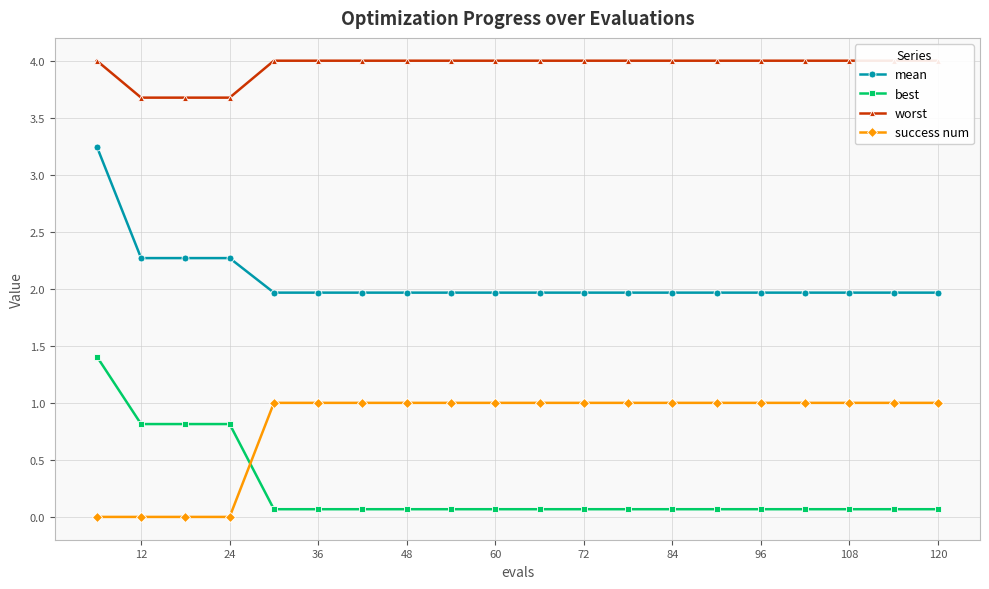

The success num series shows 0.0 at 24. True or false?

True